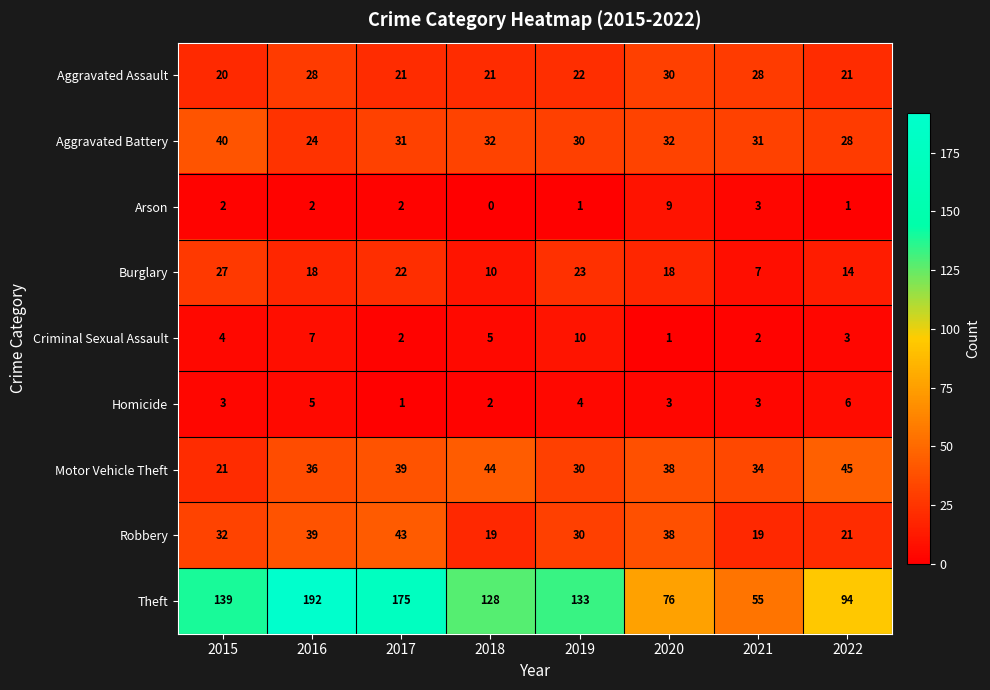

Which category has the highest value across all series?

2016